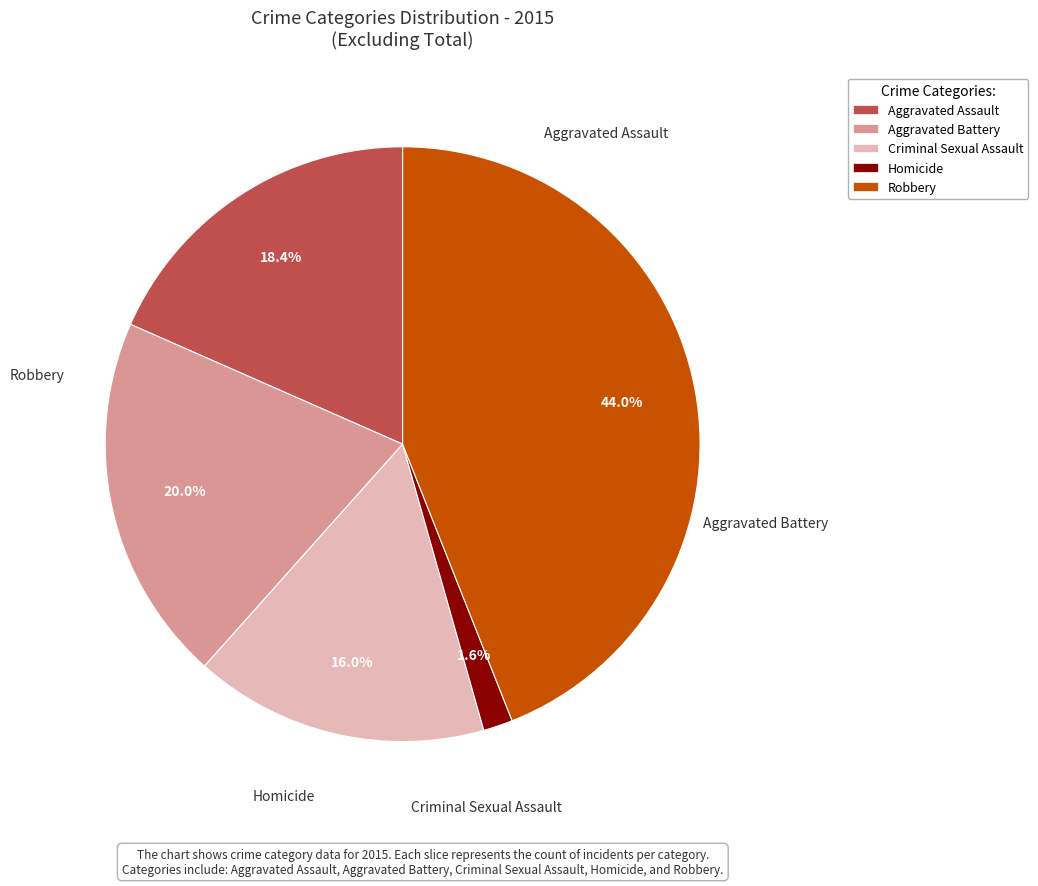

To the nearest percent, what is the average slice percentage?

20%